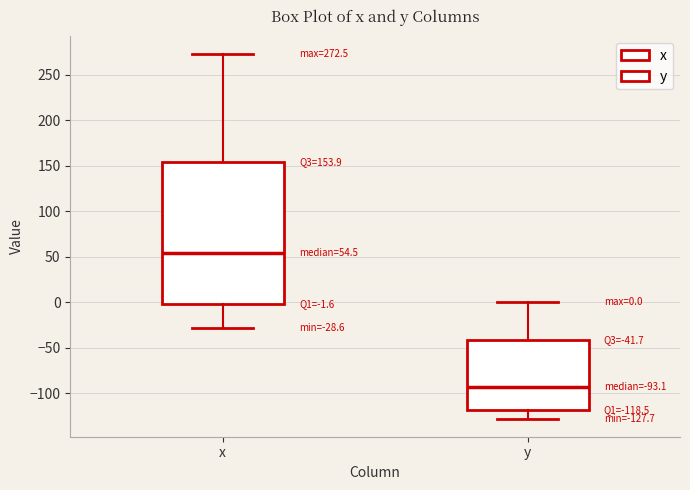

Which box's median line is the highest?

x